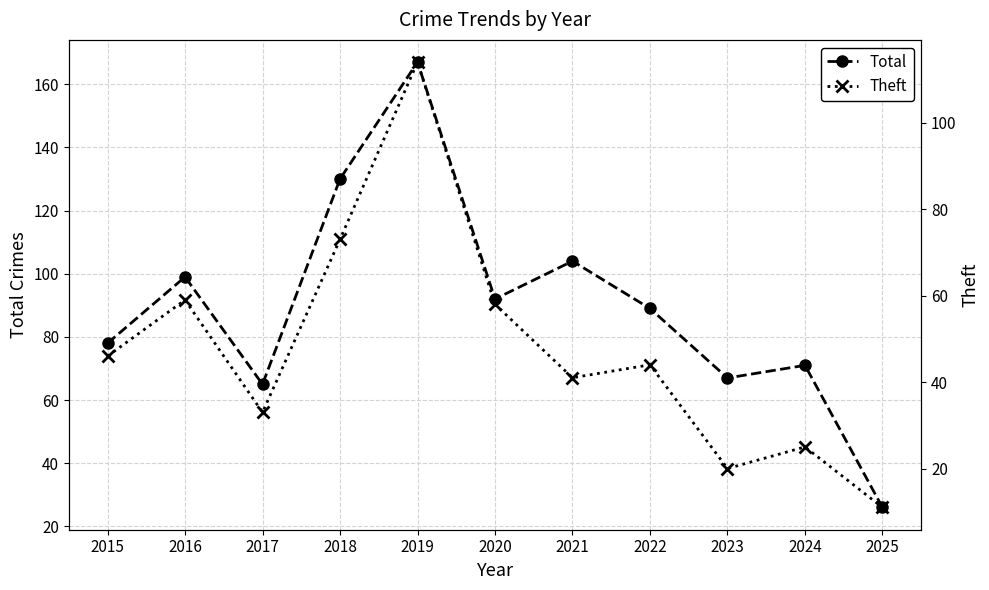

True or false: Theft and Total cross at least once.

False